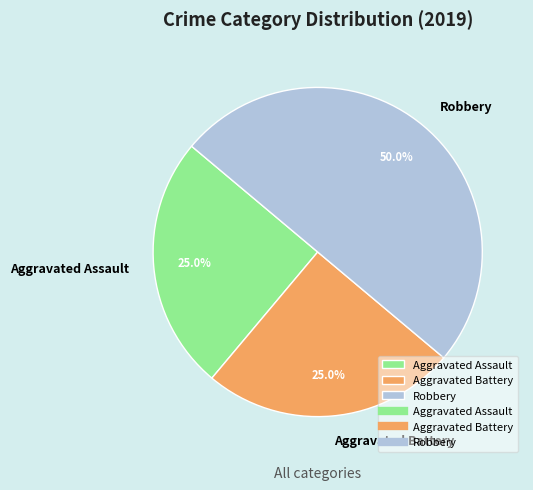

Which category has the biggest portion of the pie?

Robbery